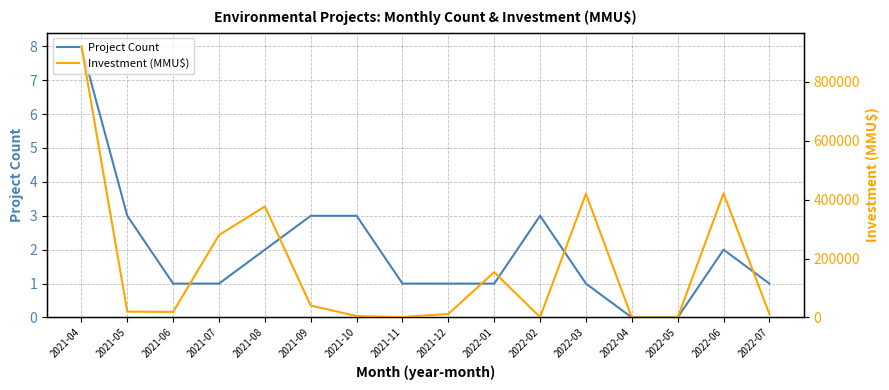

The value of Project Count at 2021-09 is 3. True or false?

True